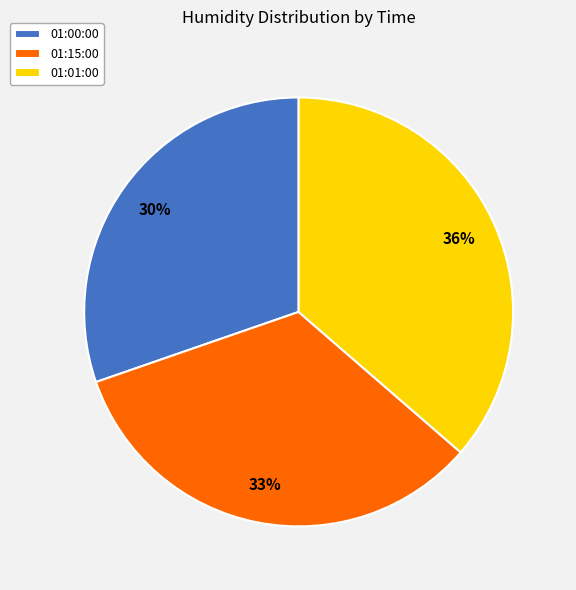

Is there any slice that represents more than half of the pie?

No